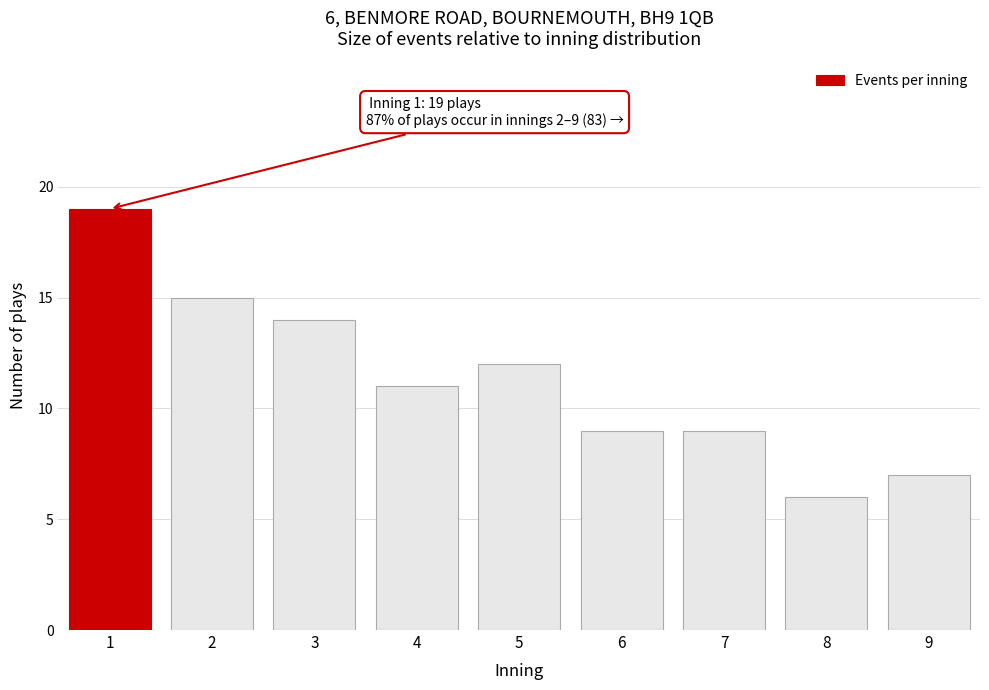

Reading left to right, list all the values displayed in this chart.

1=19	2=15	3=14	4=11	5=12	6=9	7=9	8=6	9=7